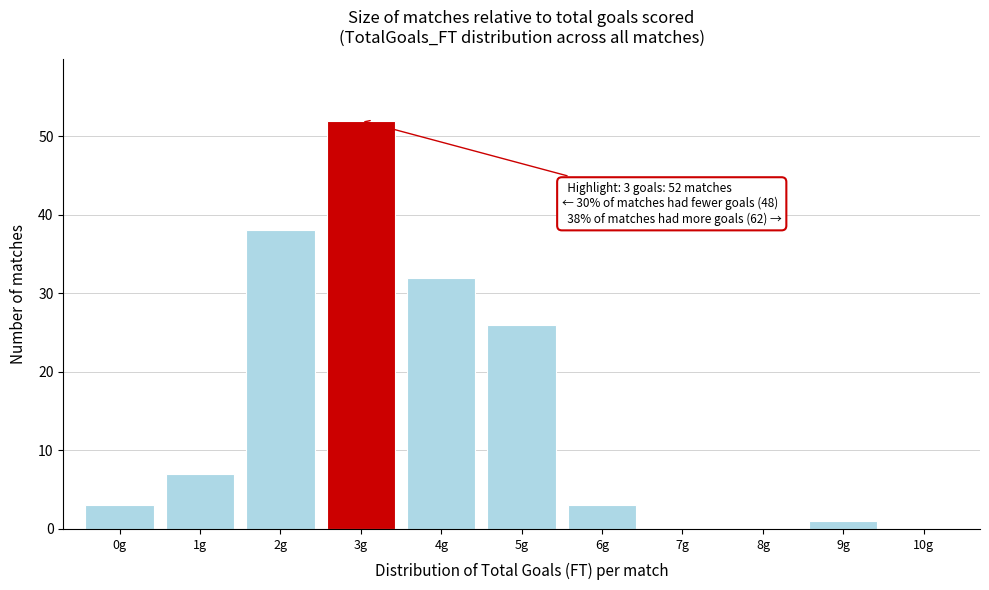

Over which range of the x-axis is the bar tallest?

2.5 to 3.5